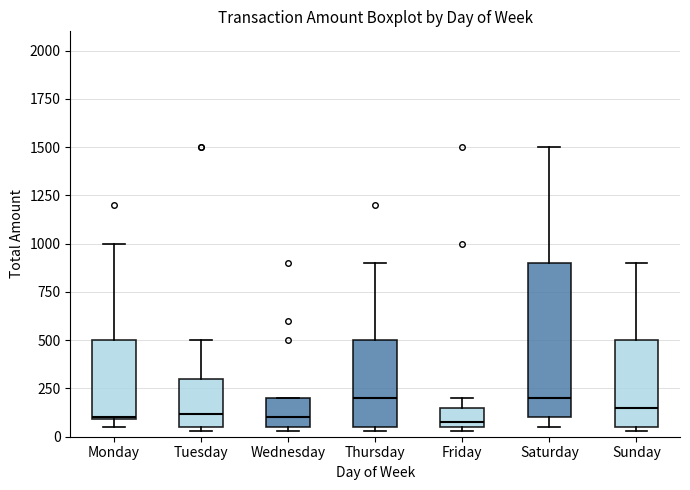

Where does the upper whisker of the box for Saturday end on the y-axis? The values are not printed on the chart, so give them approximately, as read against the axis.

1500